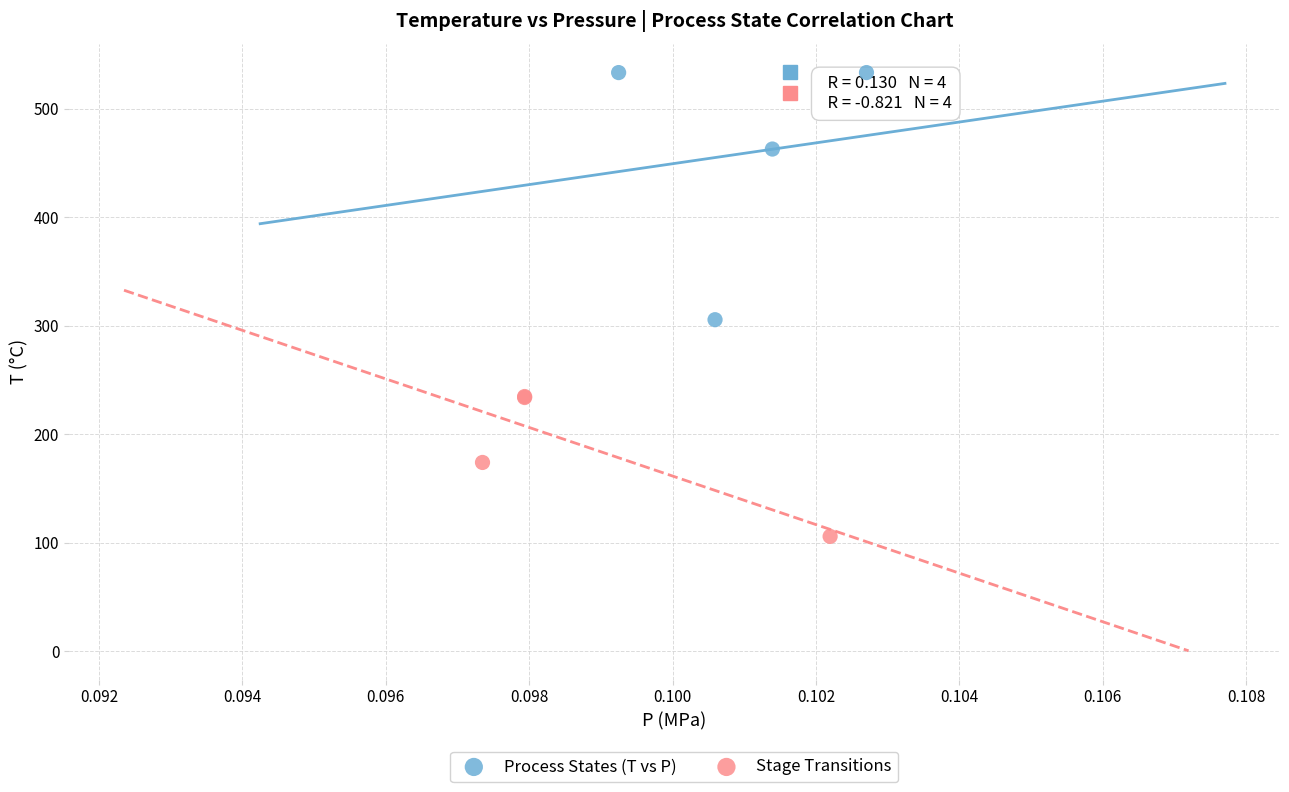

What are all the series names shown in the legend?

Process States (T vs P), Stage Transitions